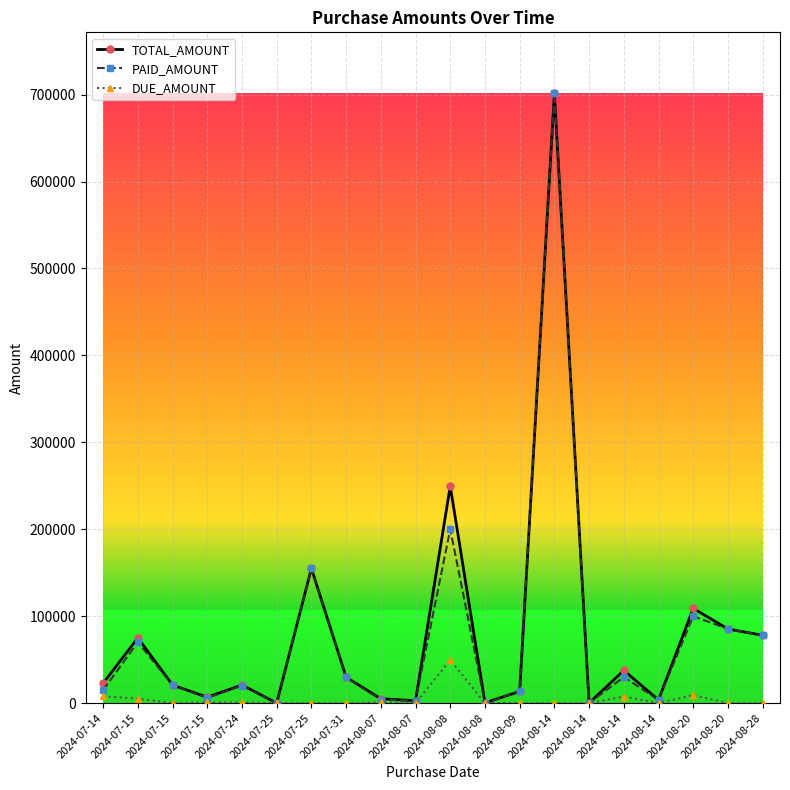

What are all the series names shown in the legend?

TOTAL_AMOUNT, PAID_AMOUNT, DUE_AMOUNT